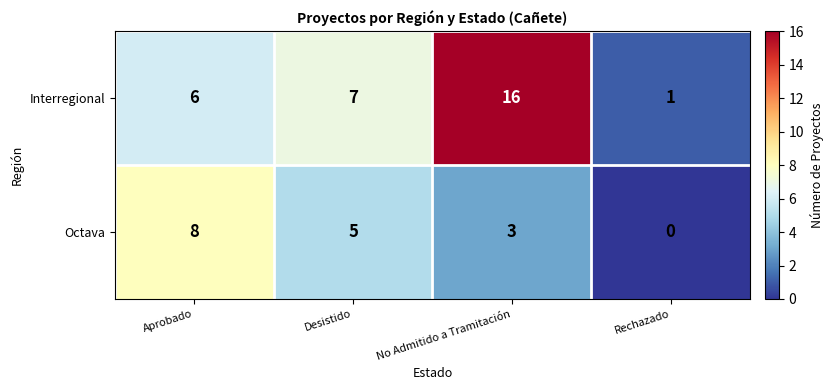

True or false: Octava has a value of 5 at Desistido.

True